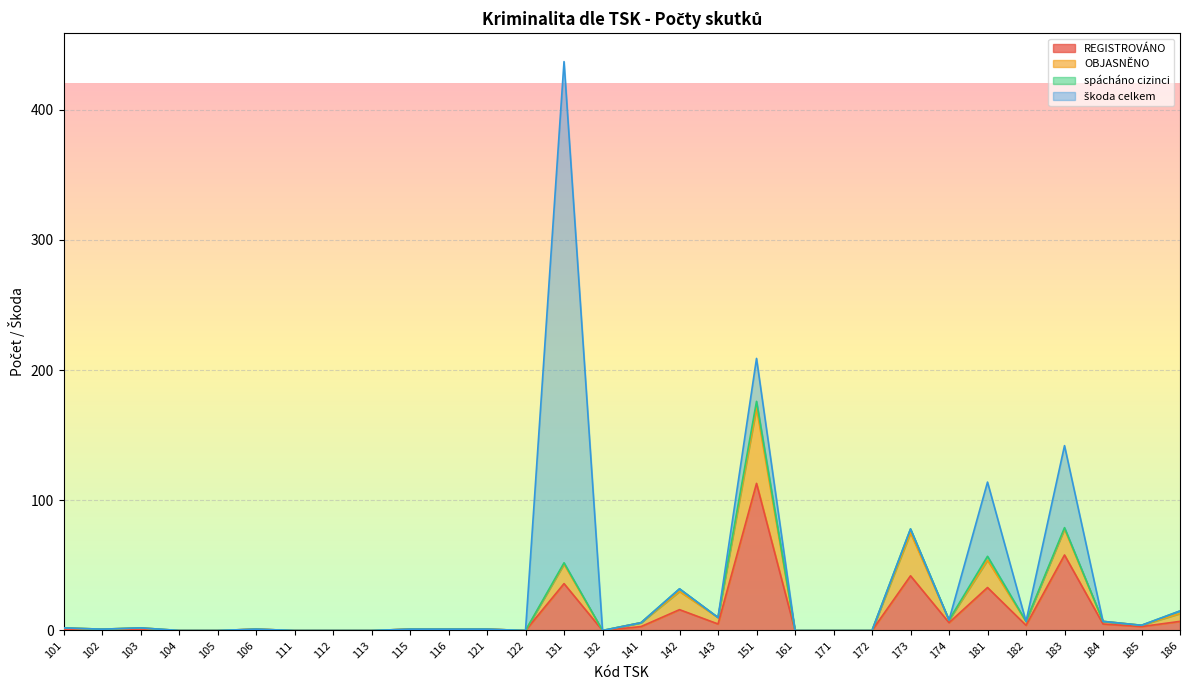

The REGISTROVÁNO series shows 1 at 116. True or false?

True